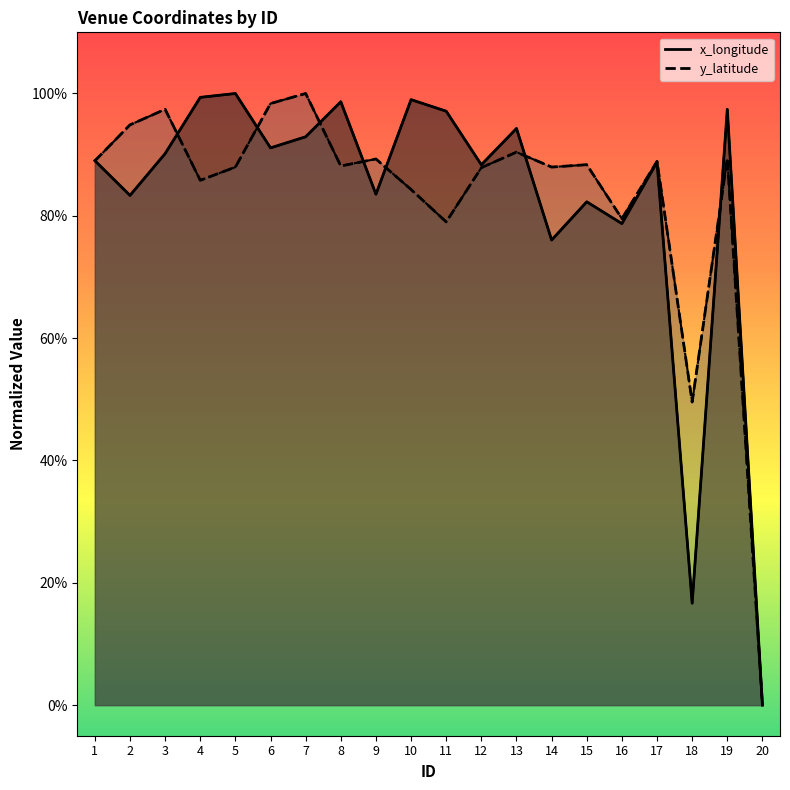

After their last crossing, which series has the higher values: y_latitude or x_longitude?

x_longitude